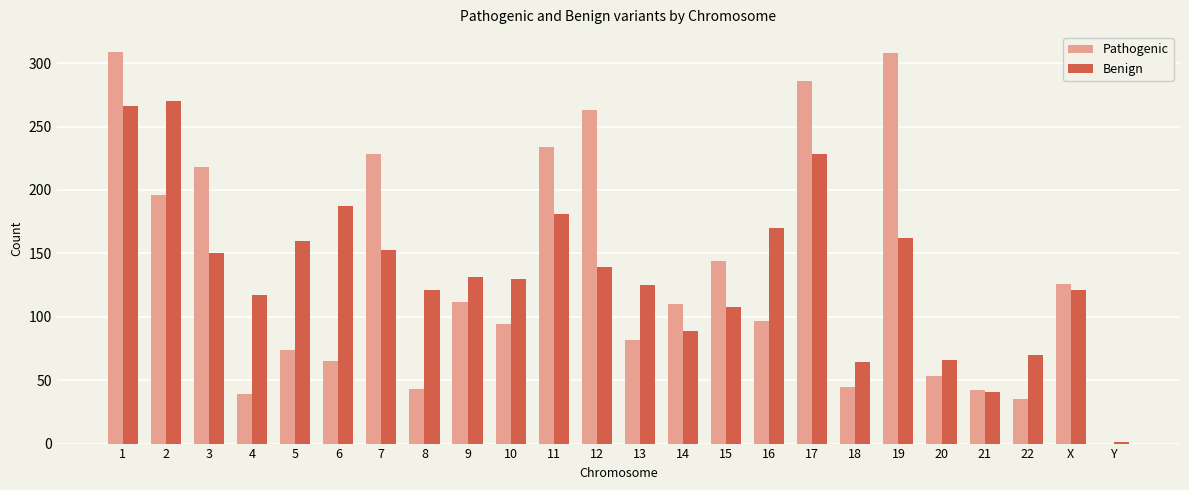

What is the highest value of the Pathogenic series?

309